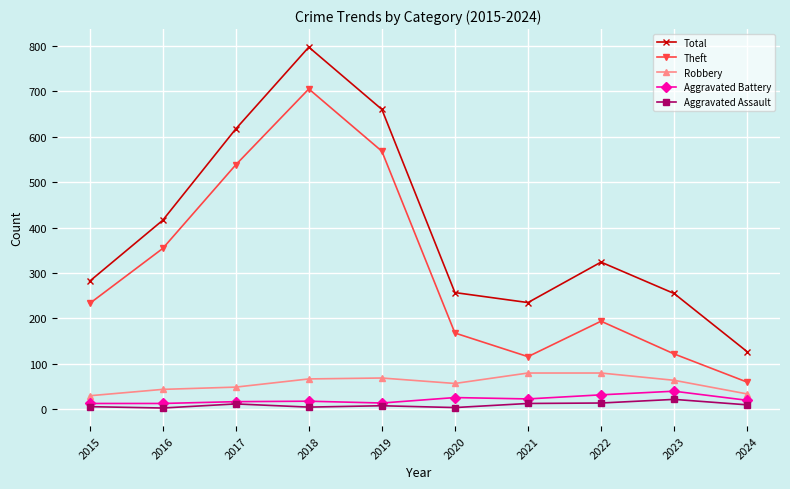

What is the approximate value of Total at 2021, to the nearest 50?

250